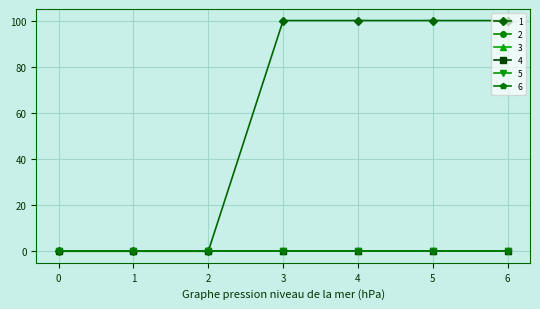

How many distinct data groups are displayed?

6